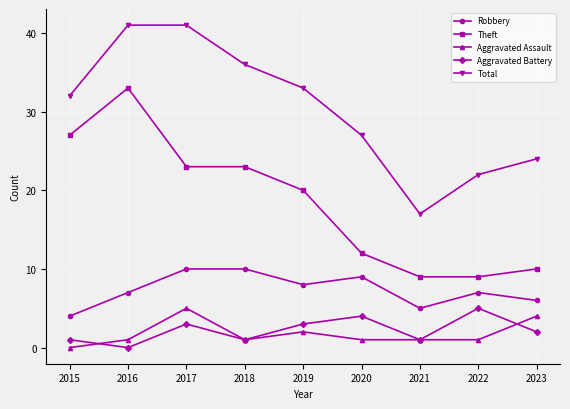

Which series changed the most between 2015 and 2018?

Robbery